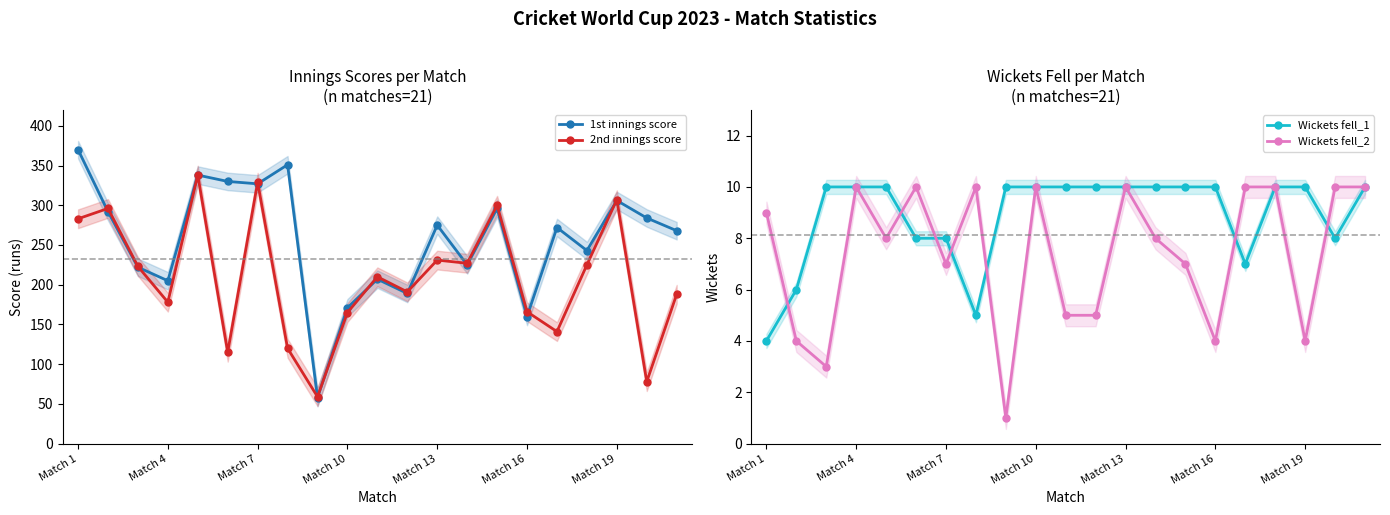

Is it true that 1st innings score equals 275 at Match 13?

True